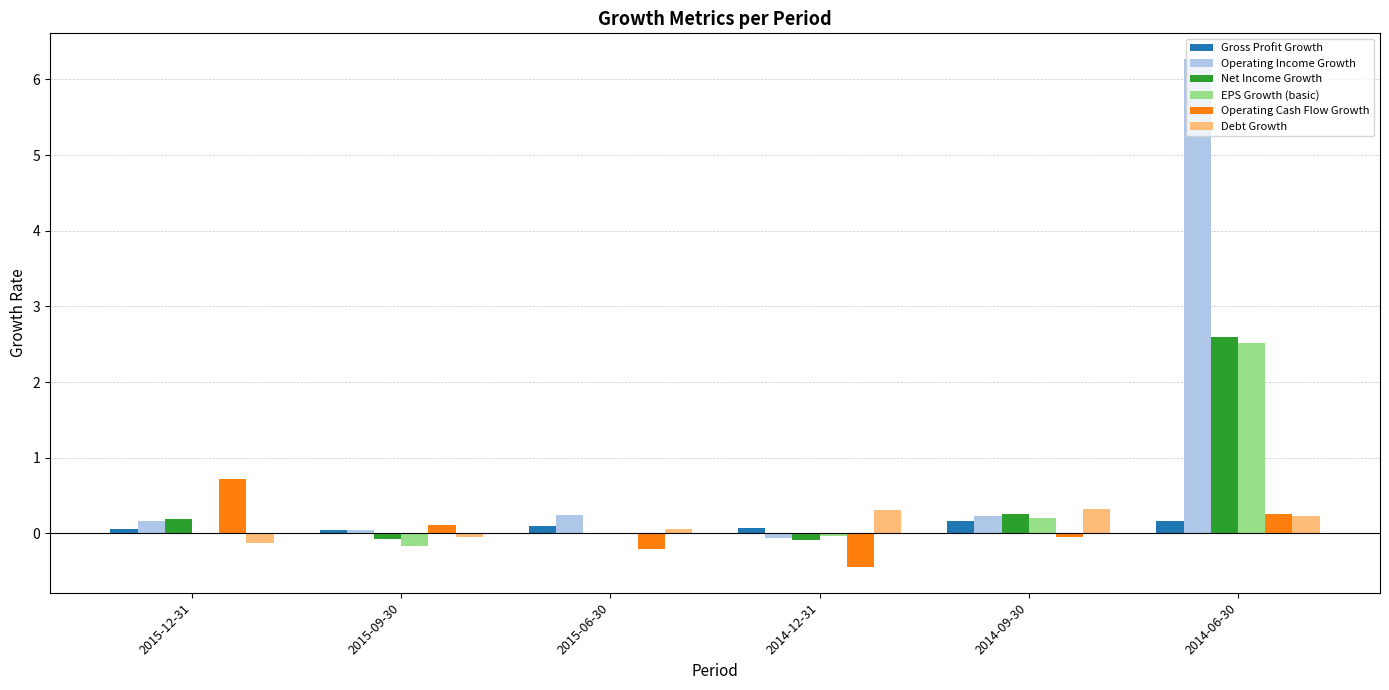

How many groups of bars are there?

6